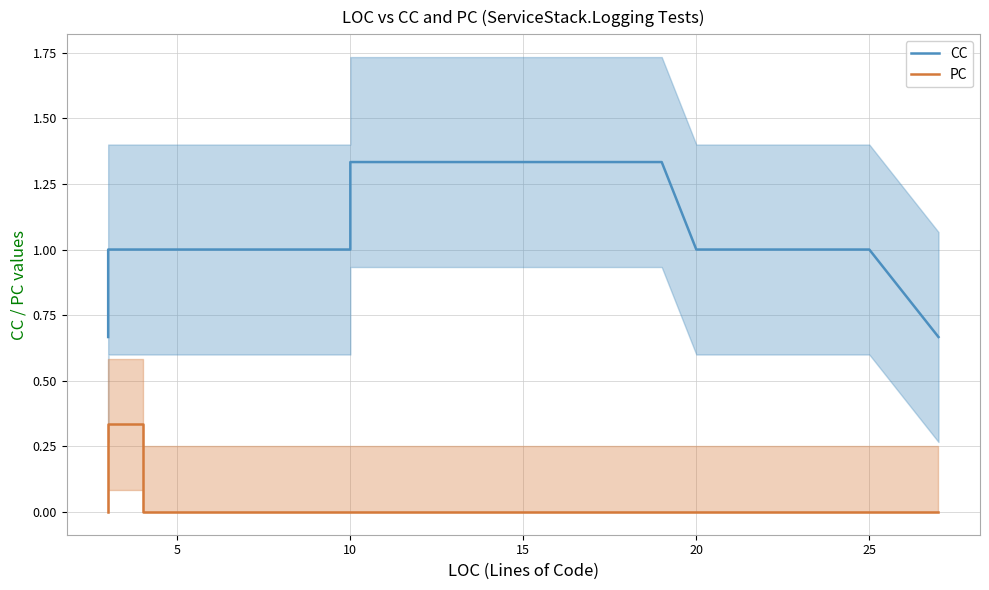

Is this an area chart (filled region under the line)?

No